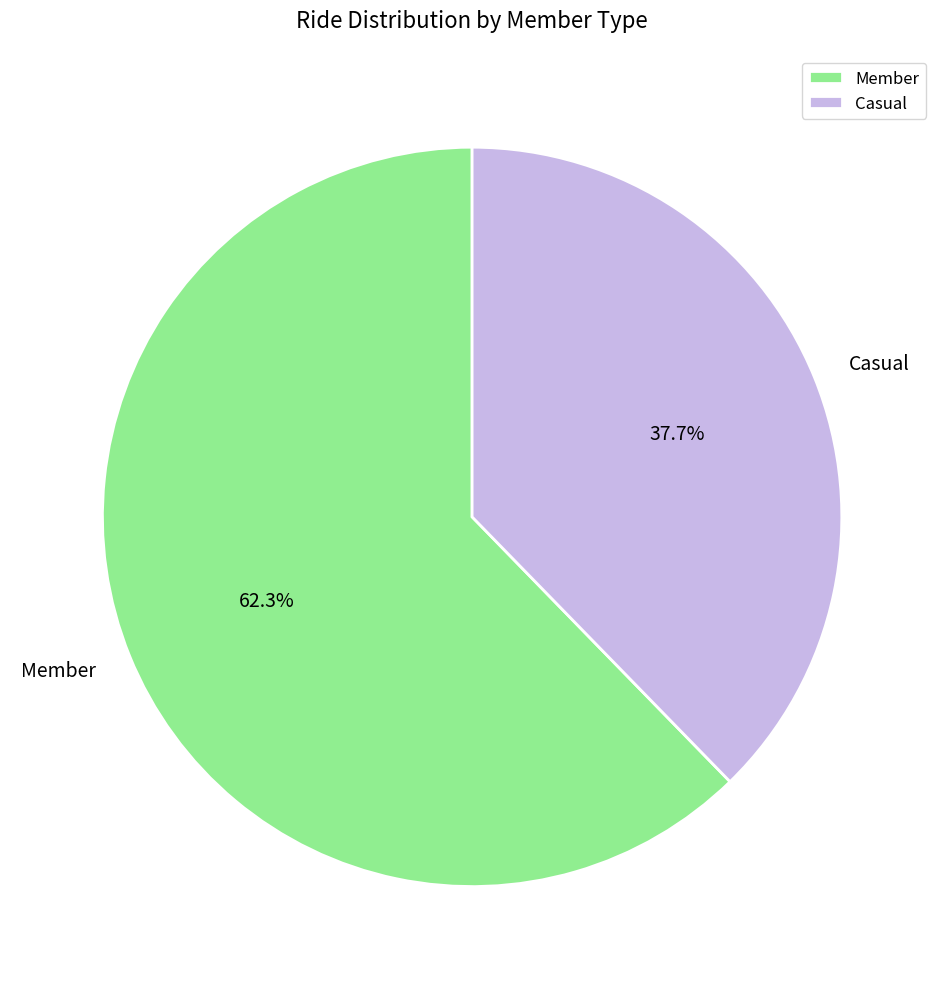

To the nearest percent, what percentage of the pie is Member?

62%